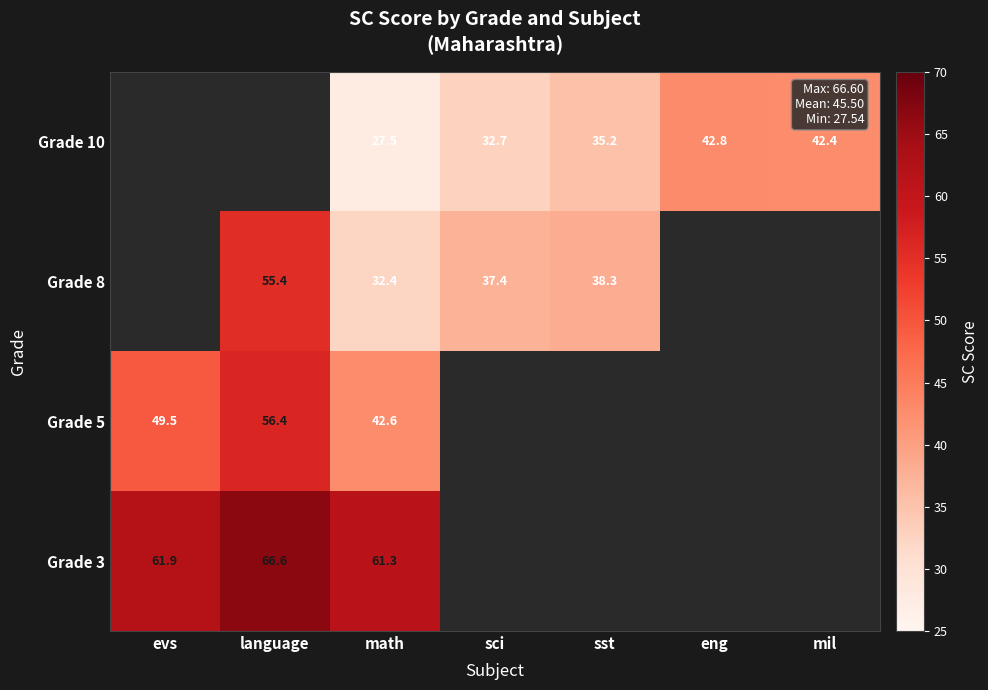

What is the maximum value shown in the chart?

66.6